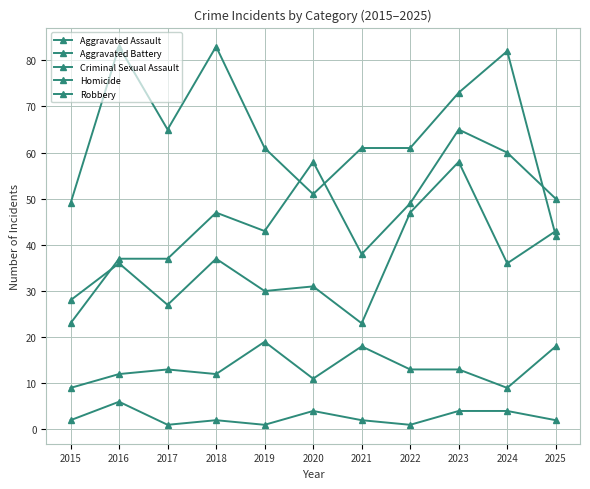

Is this an area chart (filled region under the line)?

No